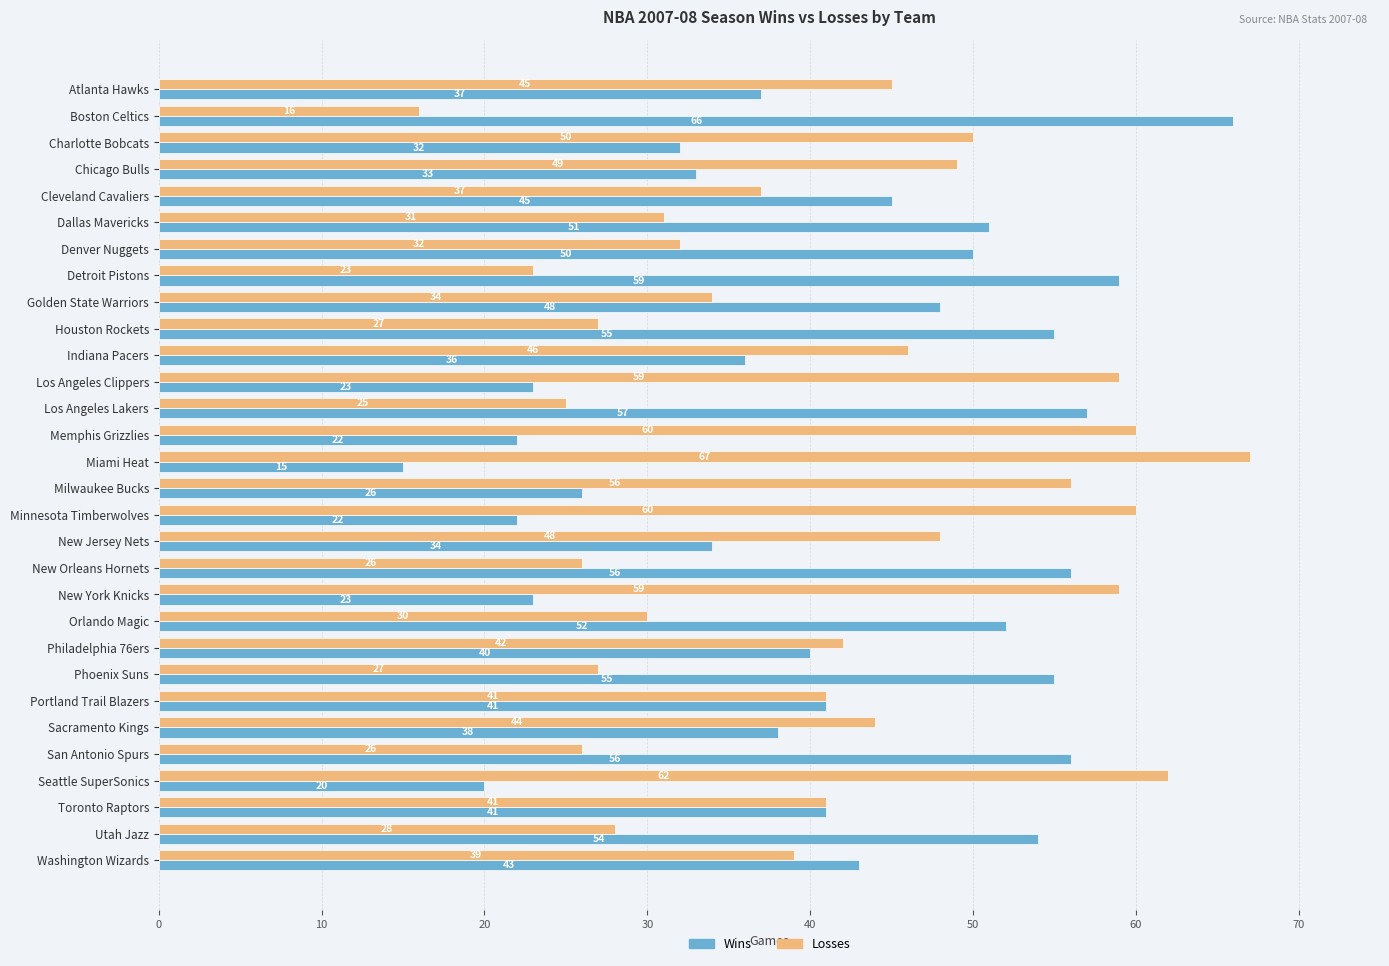

What is the average value of the Wins series?

41